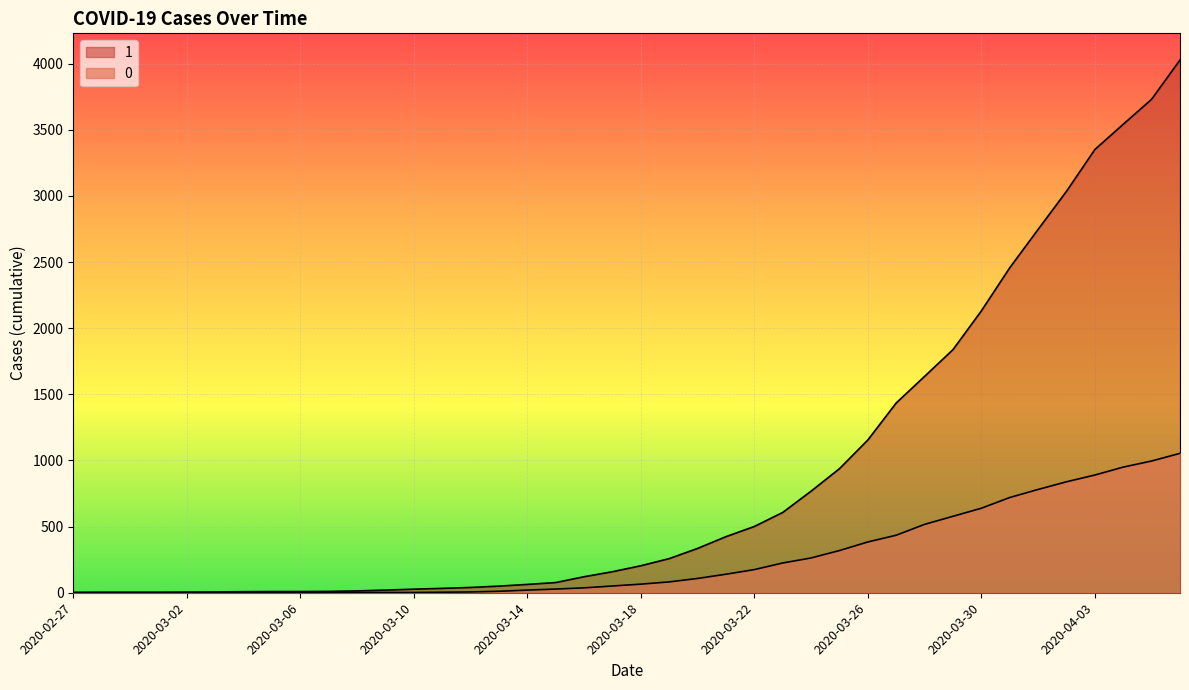

What is the sum of all 0 values?

10324